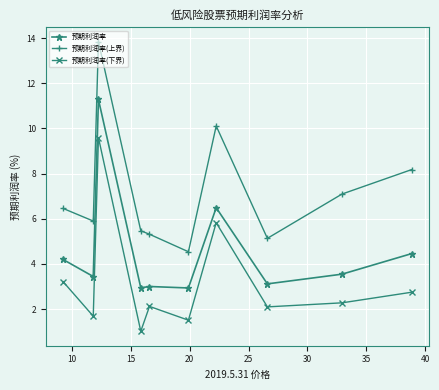

True or false: 预期利润率(下界) and 预期利润率(上界) intersect in this chart.

False